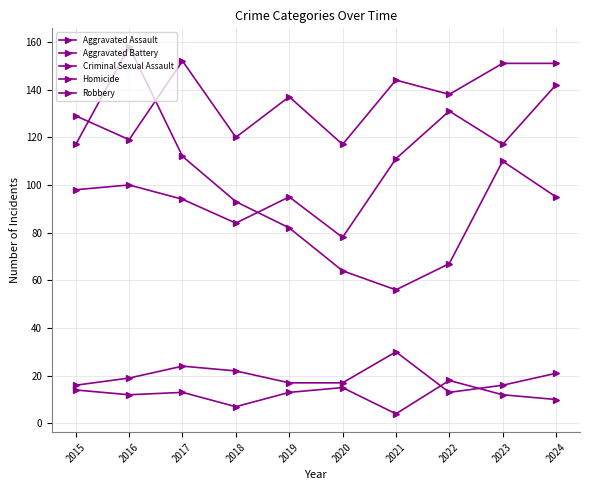

Count the number of data series in this chart.

5